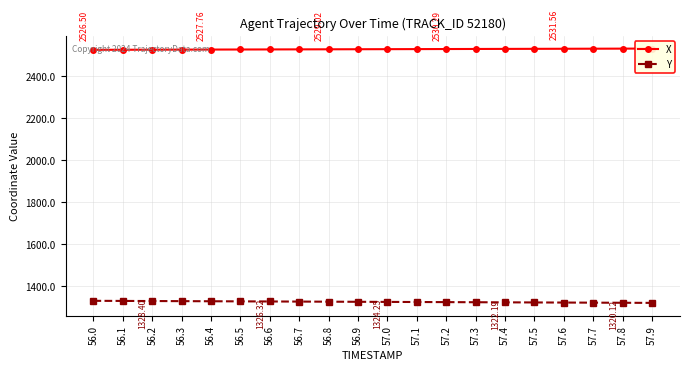

What is the difference between the second highest and minimum values in the X series?

5.7